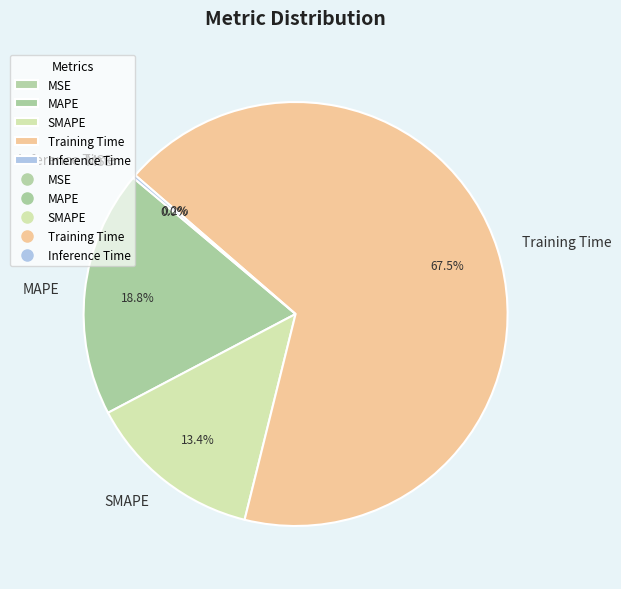

Which slice is the largest?

Training Time